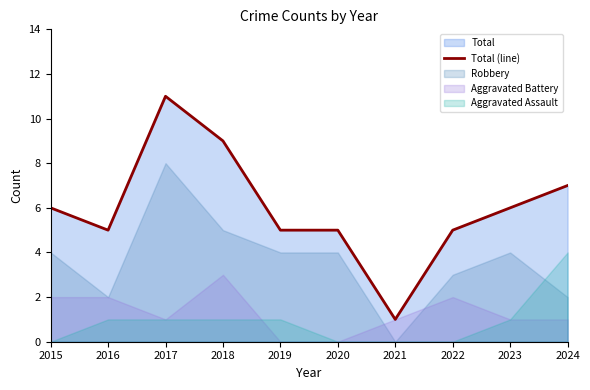

Does the chart display data point markers on the line(s)?

No